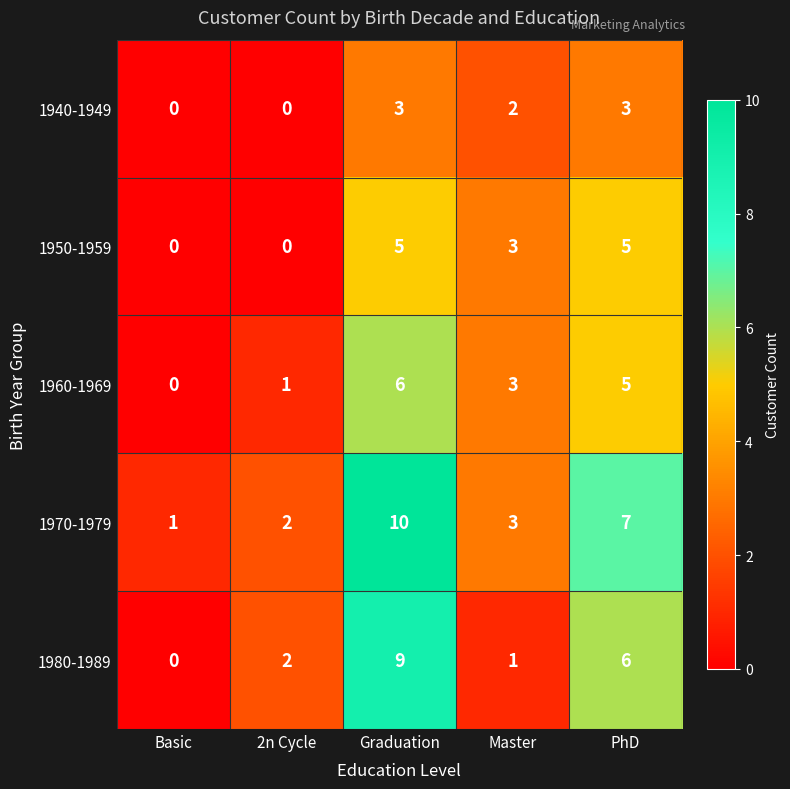

List the labels in order of 1980-1989 value, largest first.

Graduation, PhD, 2n Cycle, Master, Basic